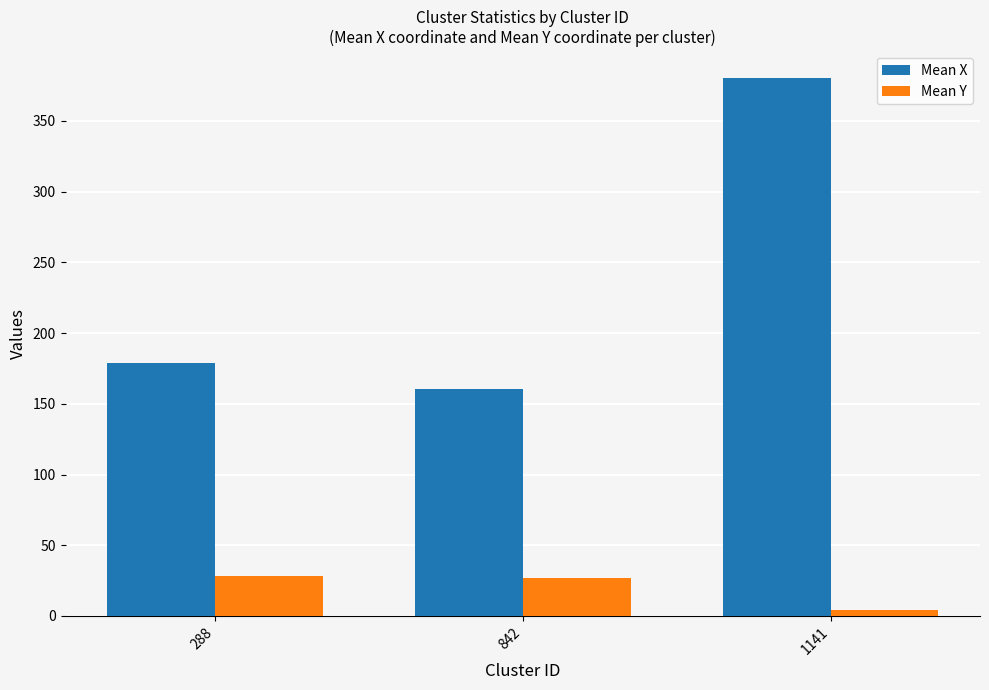

What is the sum of all Mean Y values?

59.1